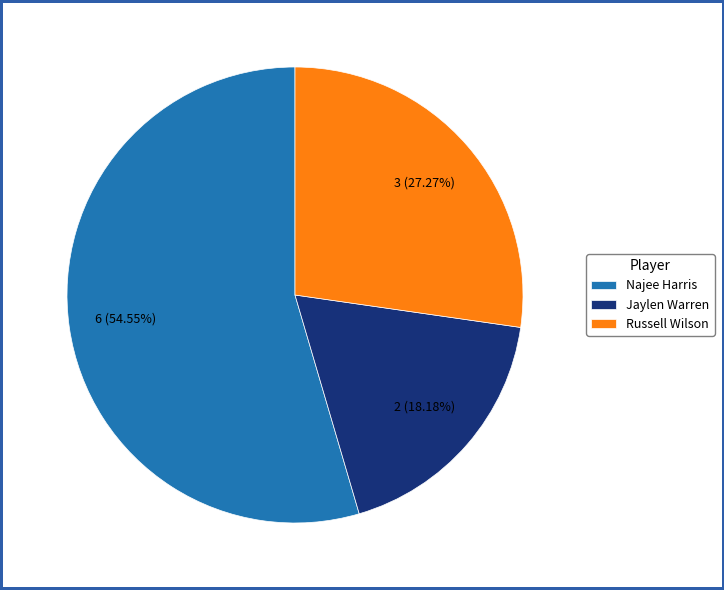

To the nearest percent, what percentage of the pie is Russell Wilson?

27%